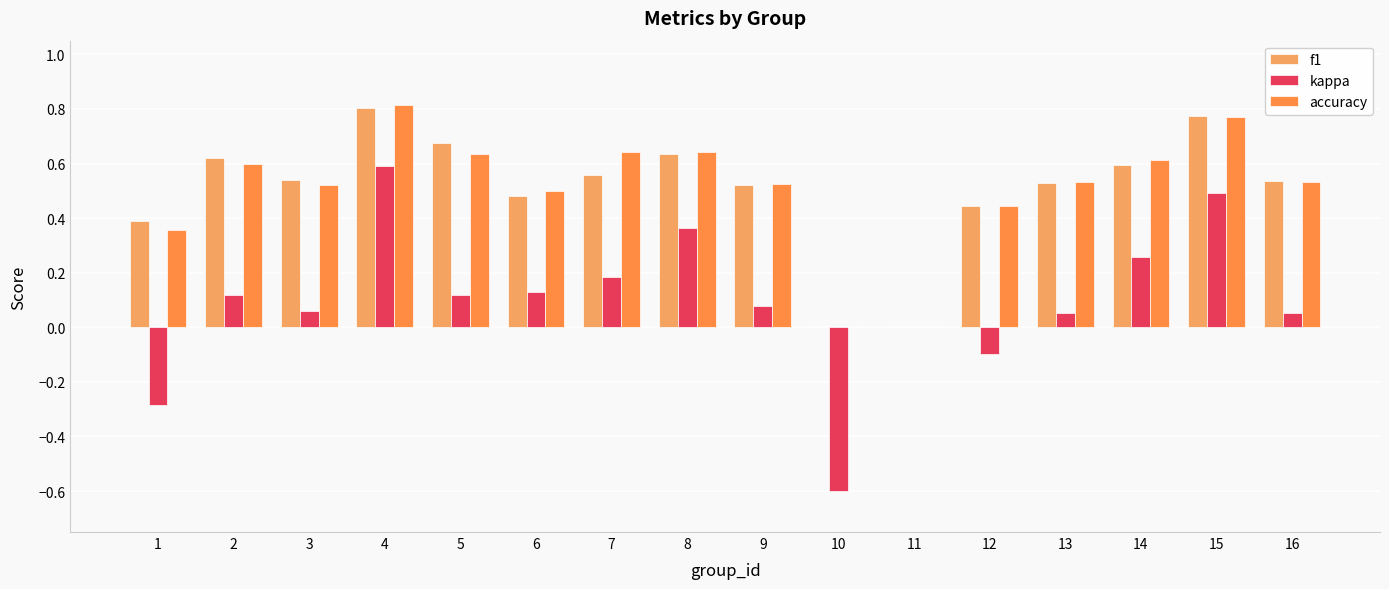

What are all the series names shown in the legend?

f1, kappa, accuracy